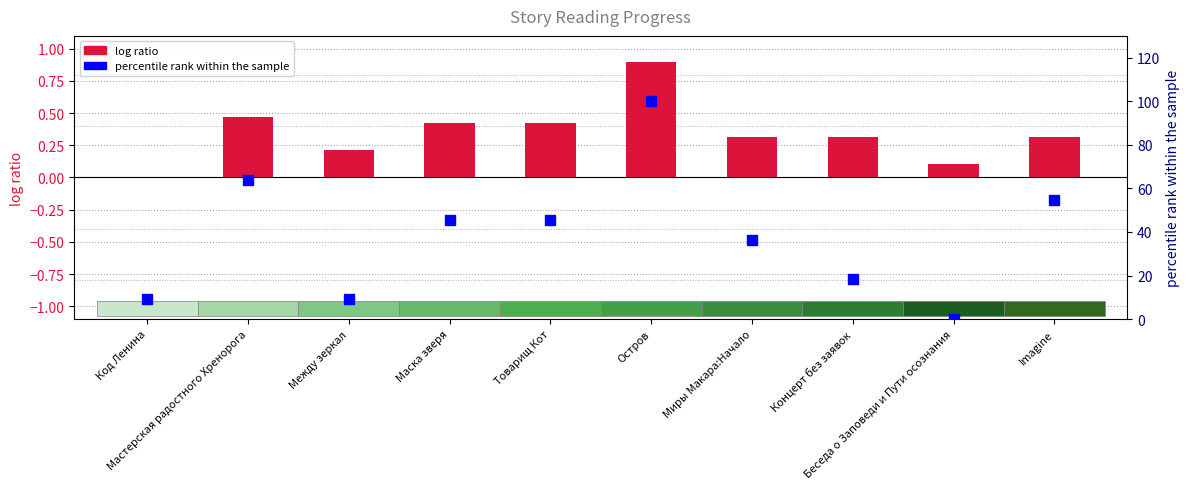

At how many categories does at least one series exceed 74?

1